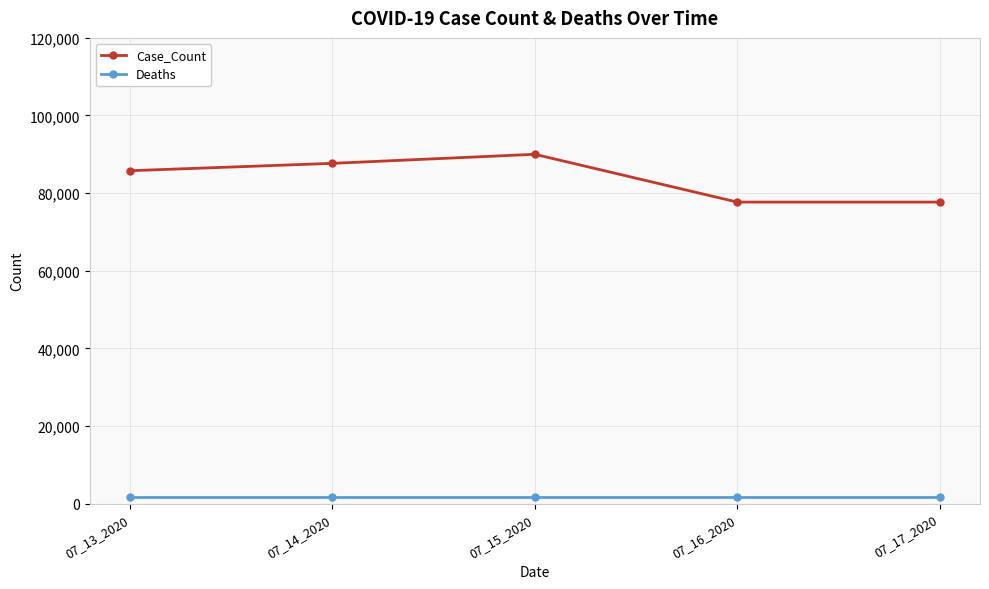

Rank the series by their maximum value, from lowest to highest.

Deaths, Case_Count